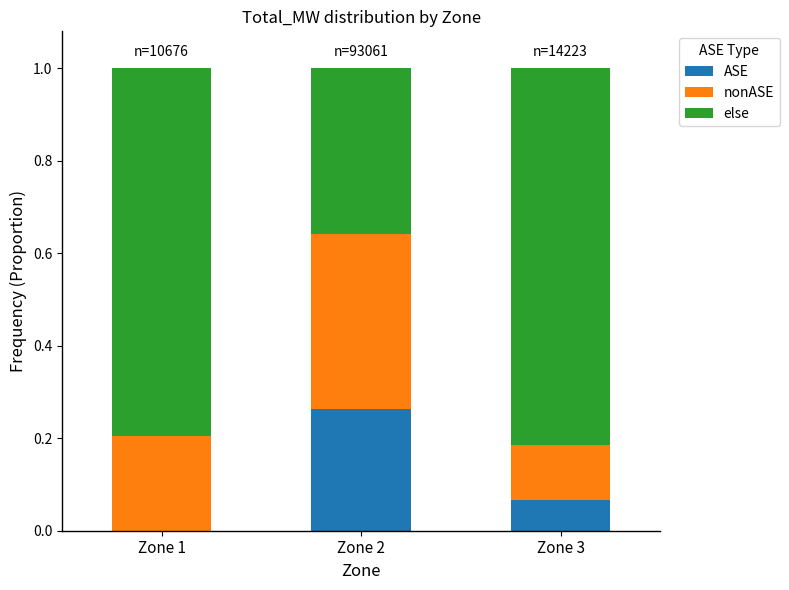

What is the total value across all series at Zone 2?

1.0